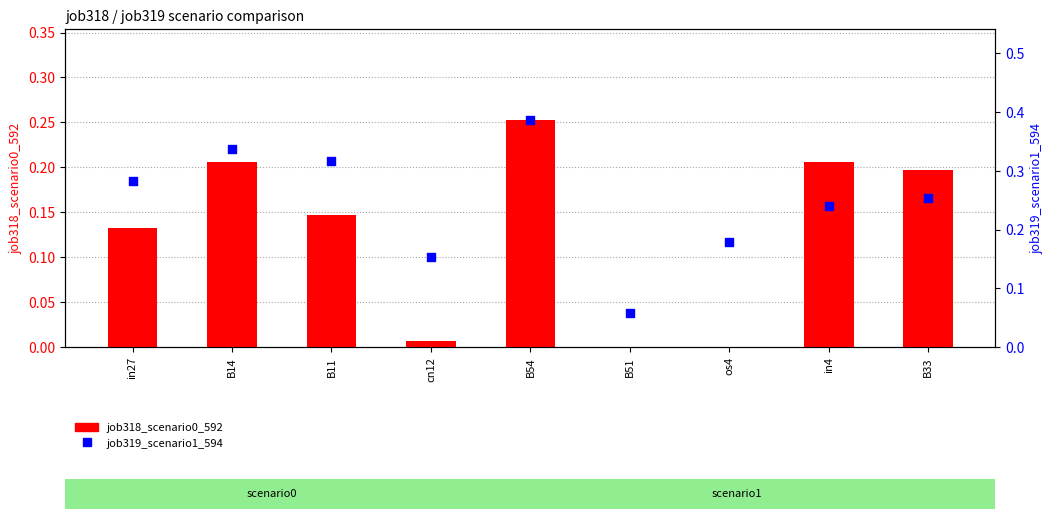

What is the total value across all series at B11?

0.5